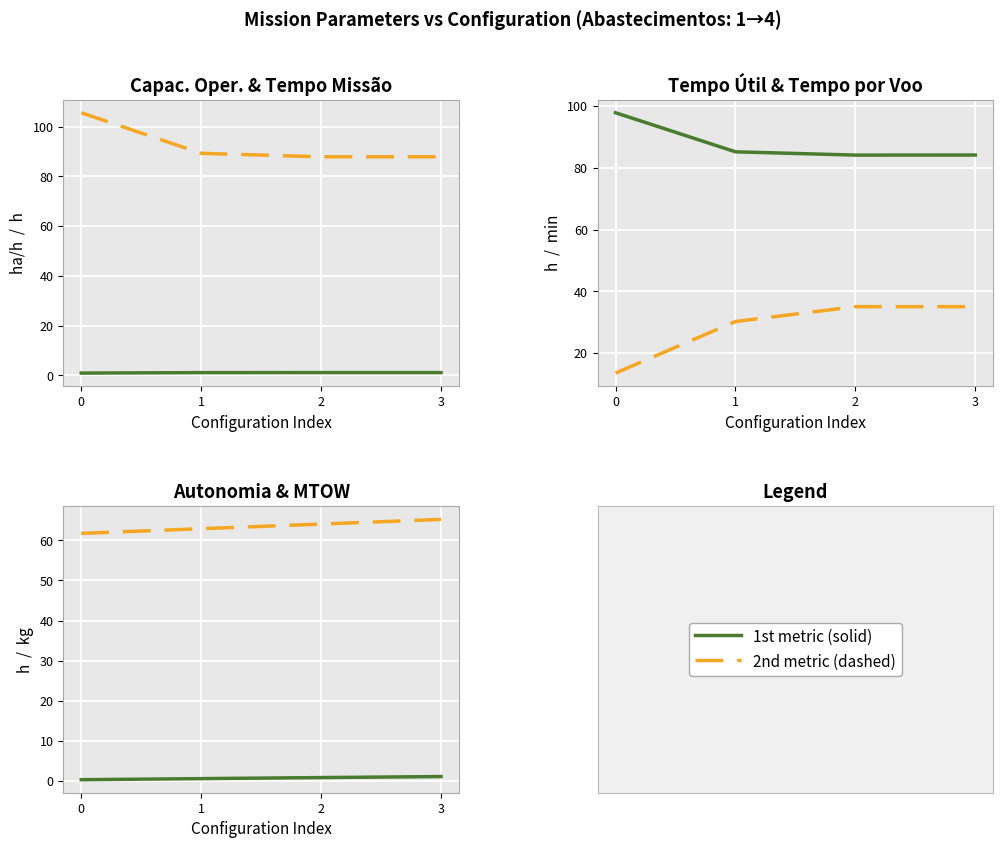

At how many categories does at least one series exceed 16?

4